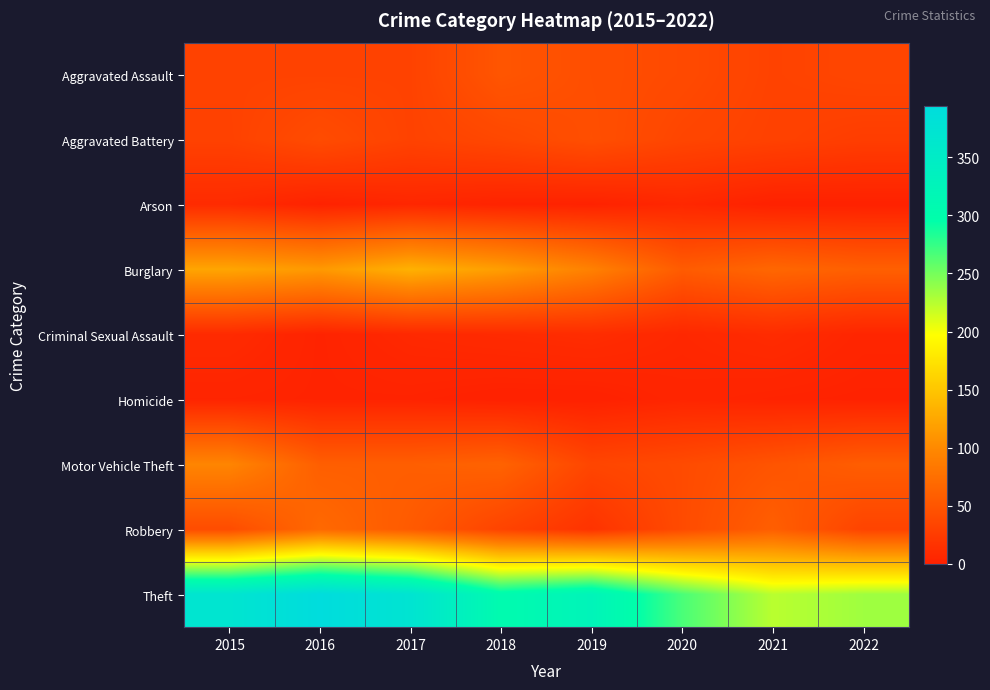

List the series in order of their peak value, highest first.

Theft, Burglary, Motor Vehicle Theft, Robbery, Aggravated Assault, Aggravated Battery, Criminal Sexual Assault, Arson, Homicide